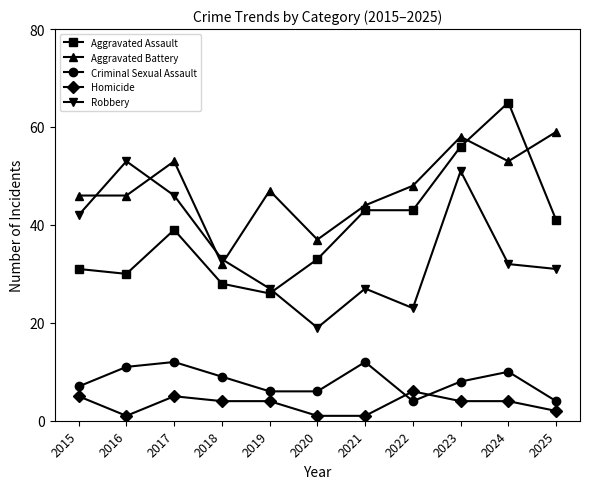

The Robbery series shows 33 at 2018. True or false?

True